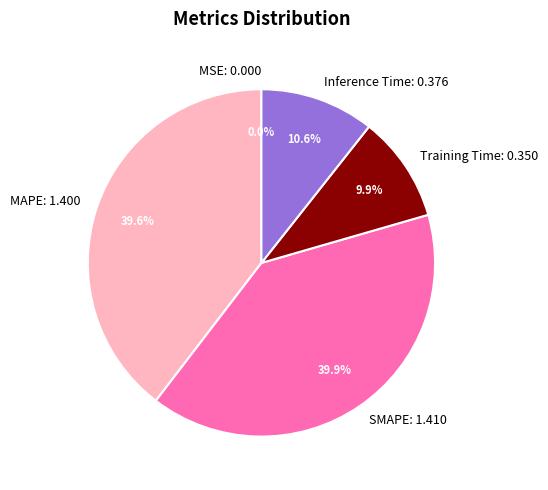

Does any single category account for the majority?

No